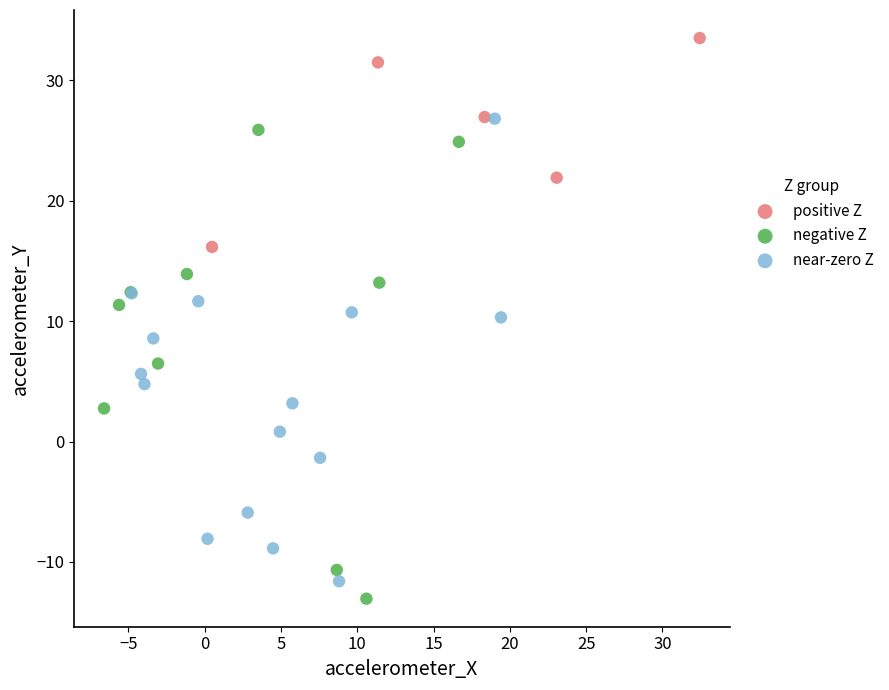

Which series reaches the maximum Y coordinate?

positive Z